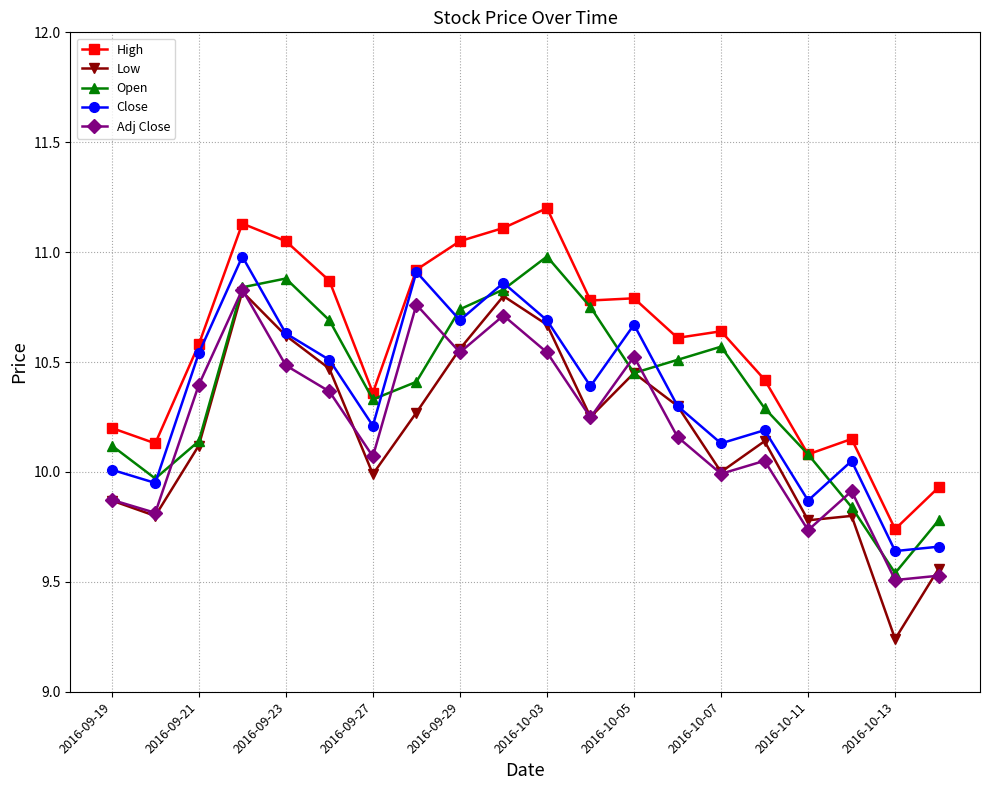

What is the sum of all Low values?

203.5